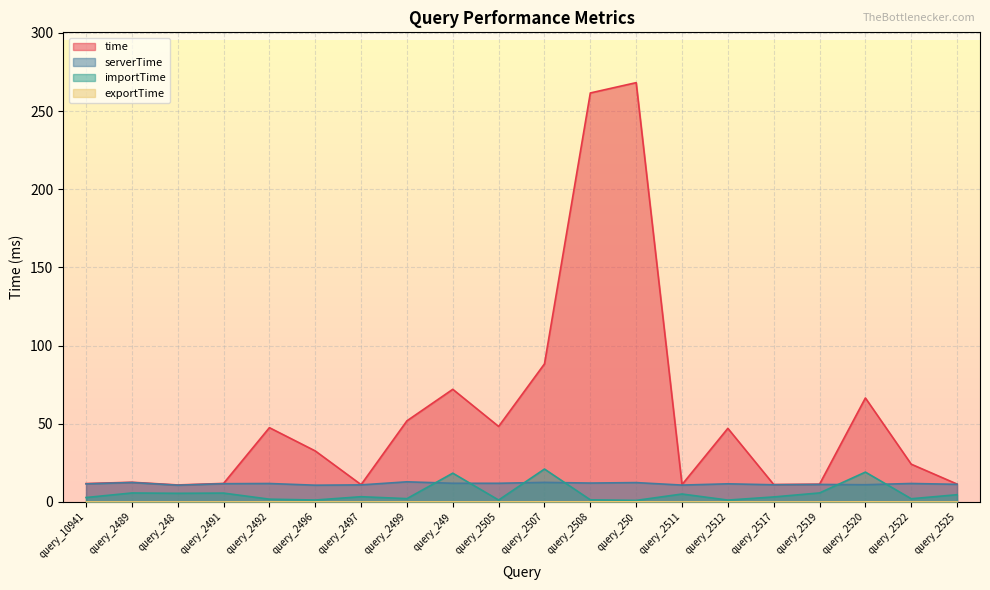

Which category has the highest value in the serverTime series?

query_2499